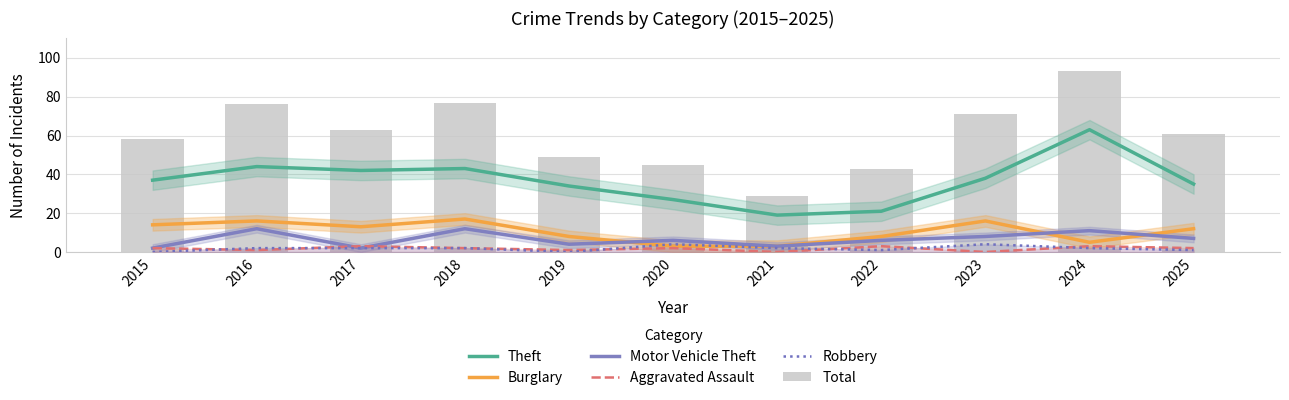

Read the Theft value at 2025.

35